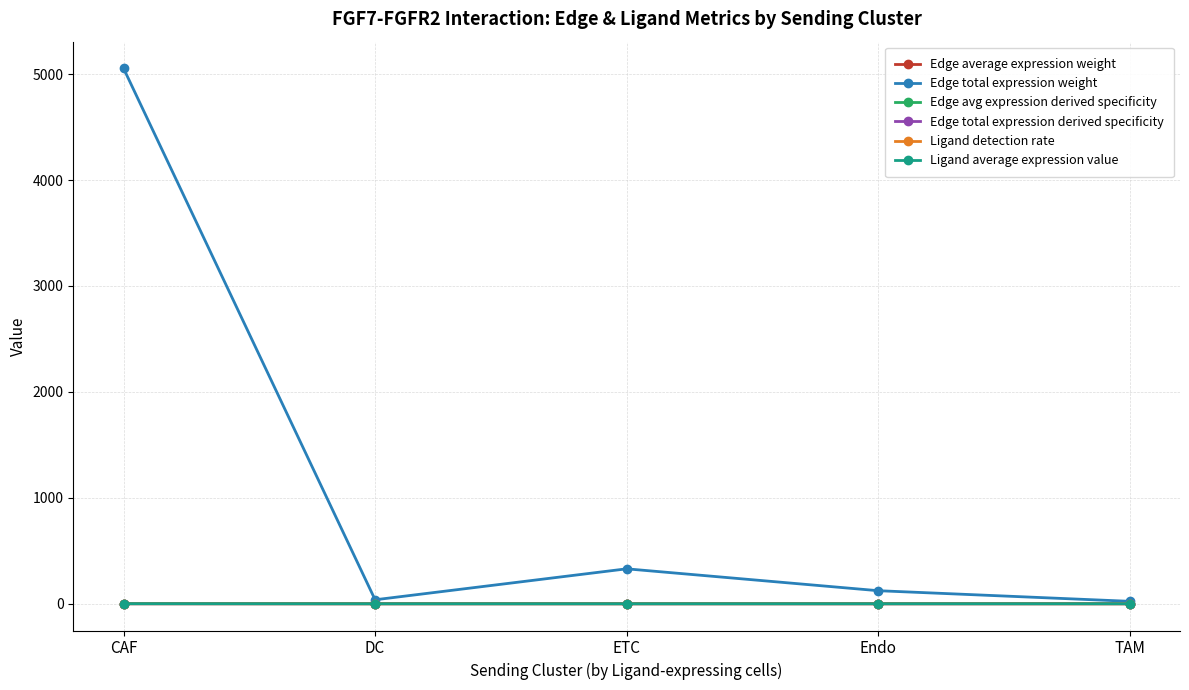

True or false: Ligand detection rate and Edge total expression derived specificity cross at least once.

False